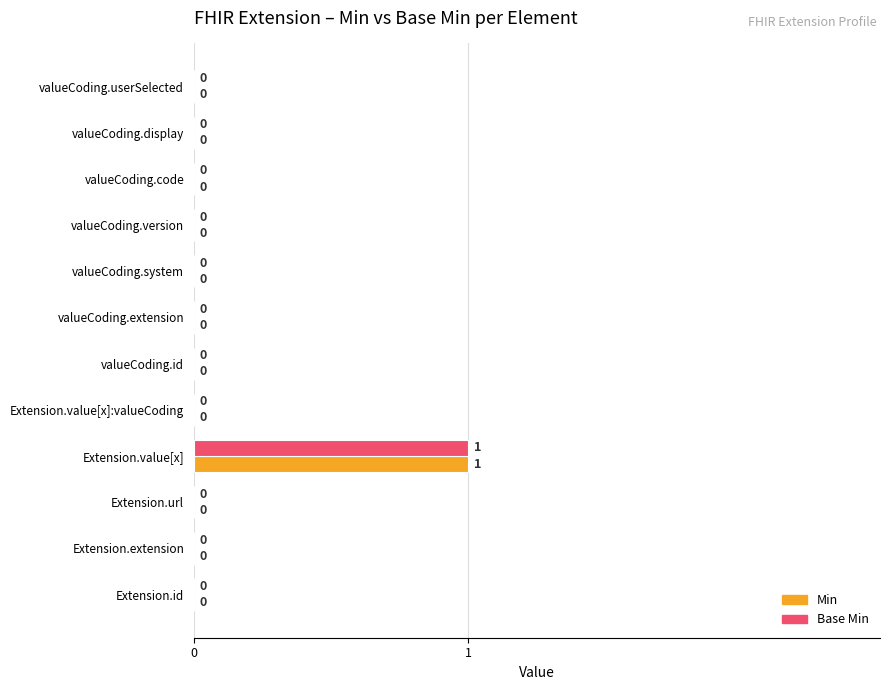

How many data points in Base Min are above 0?

1